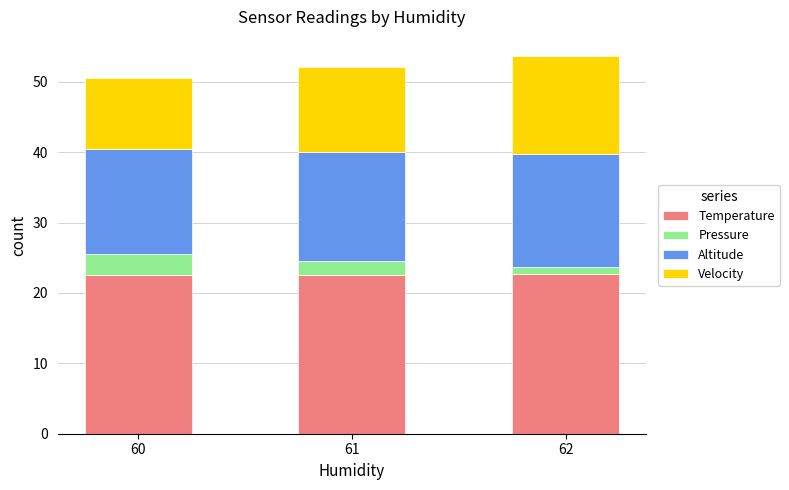

How many bars are there in total?

3